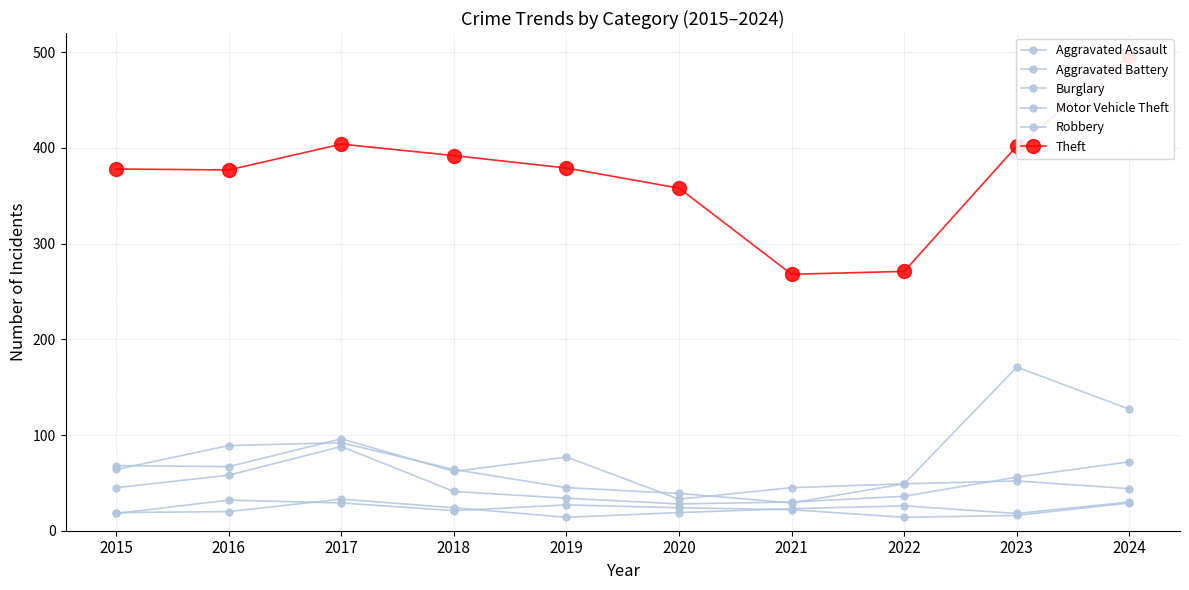

Where is the first local minimum for Motor Vehicle Theft?

2021